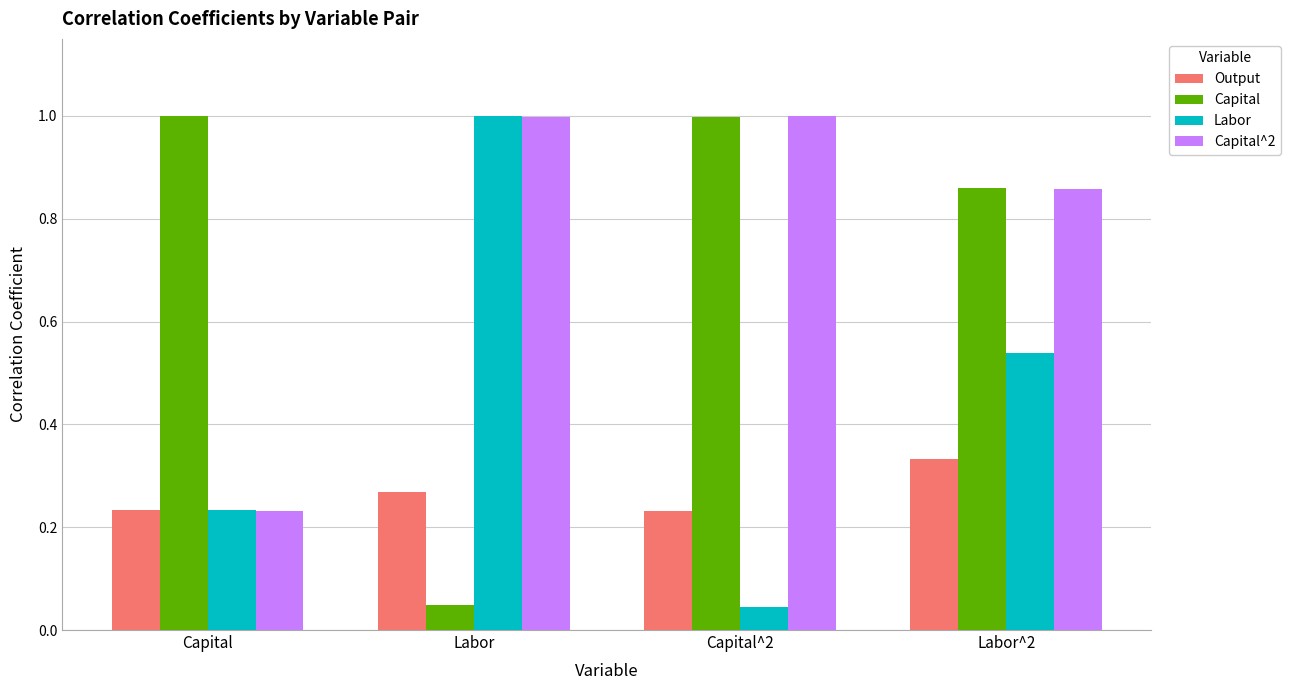

What is the total value across all series at Labor^2?

2.6